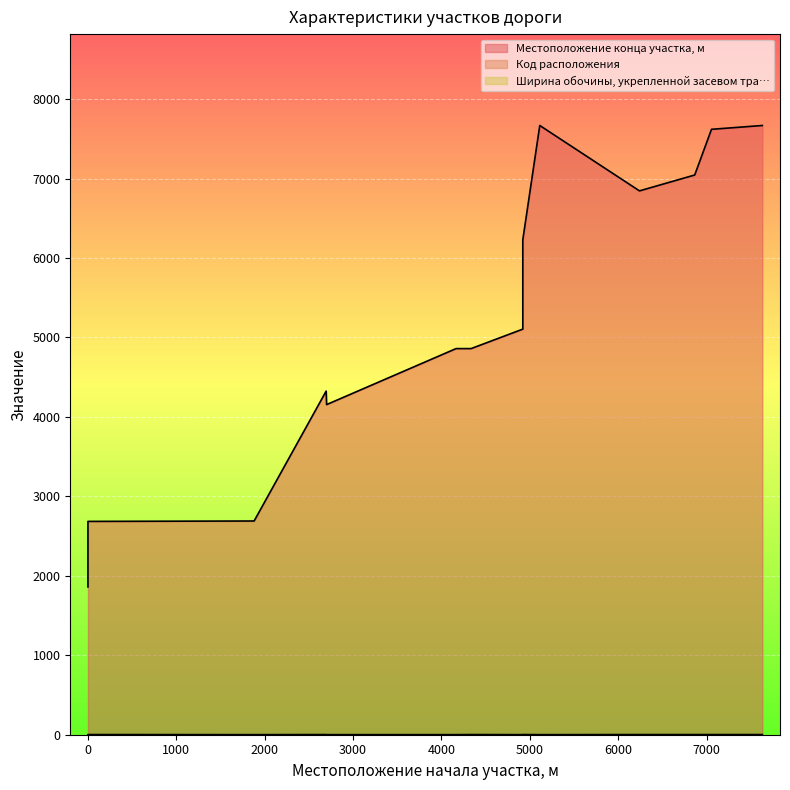

What is the spread (max minus min) of values at 4920?

5104